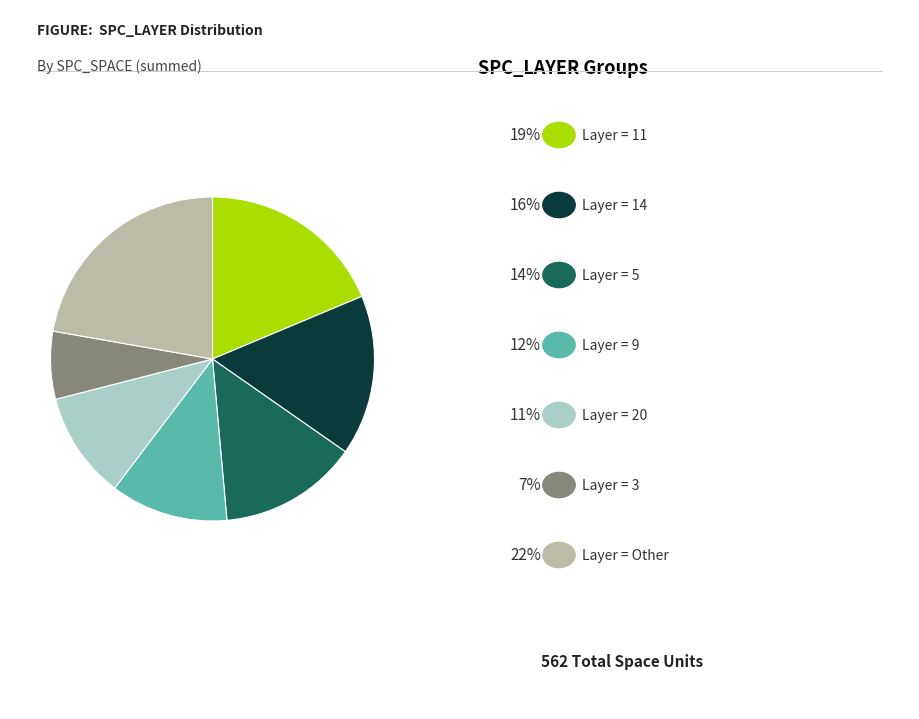

Is there a majority slice in this chart?

No